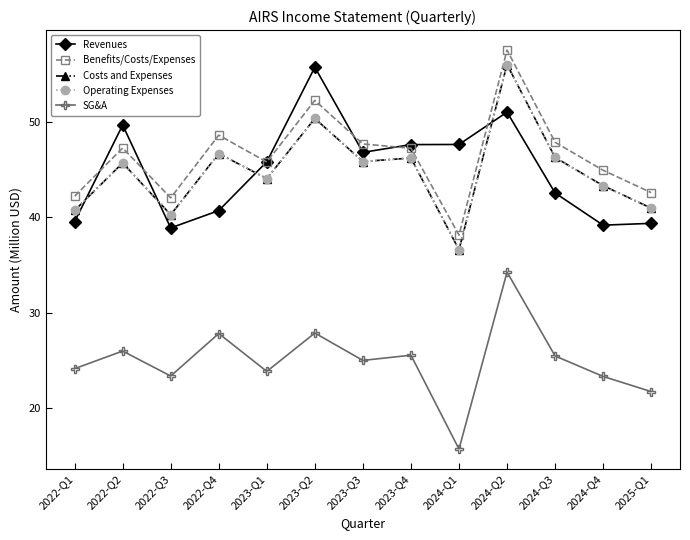

Is this an area chart (filled region under the line)?

No